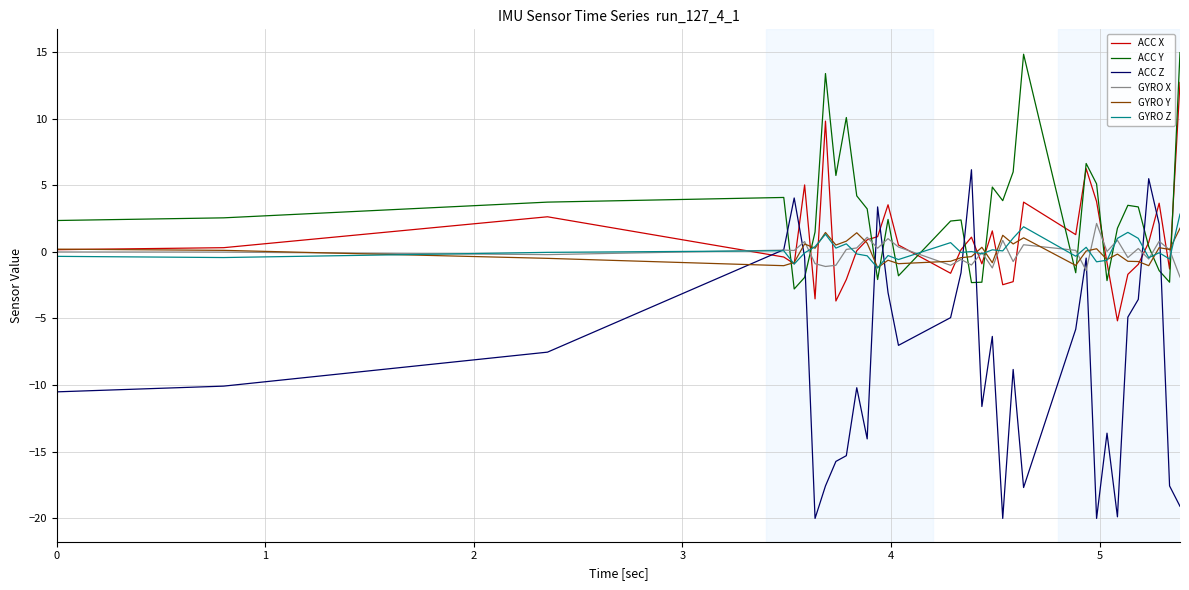

What is the minimum value shown in the chart?

-20.0